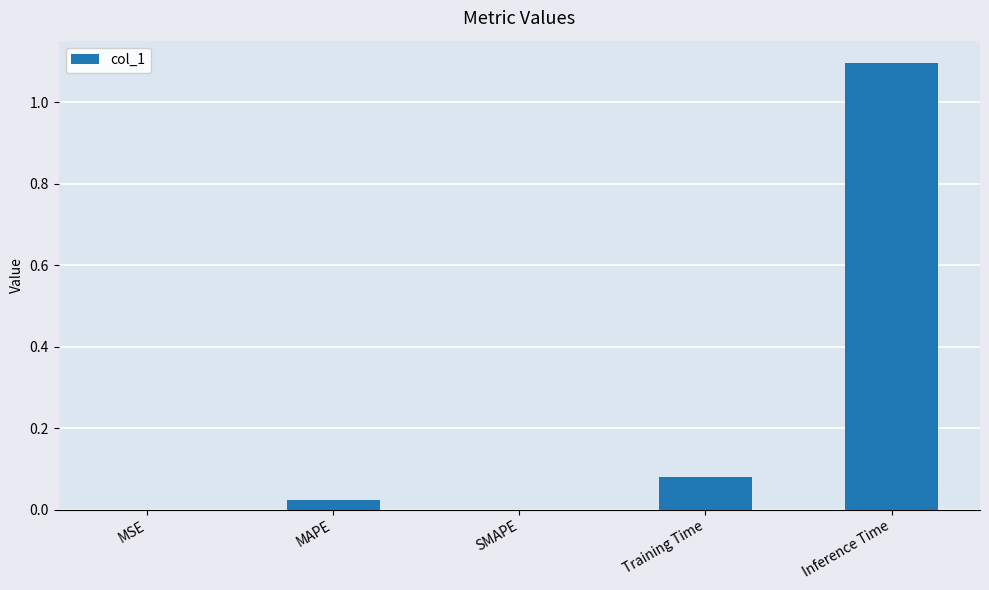

Which has a higher value, Training Time or MAPE?

Training Time